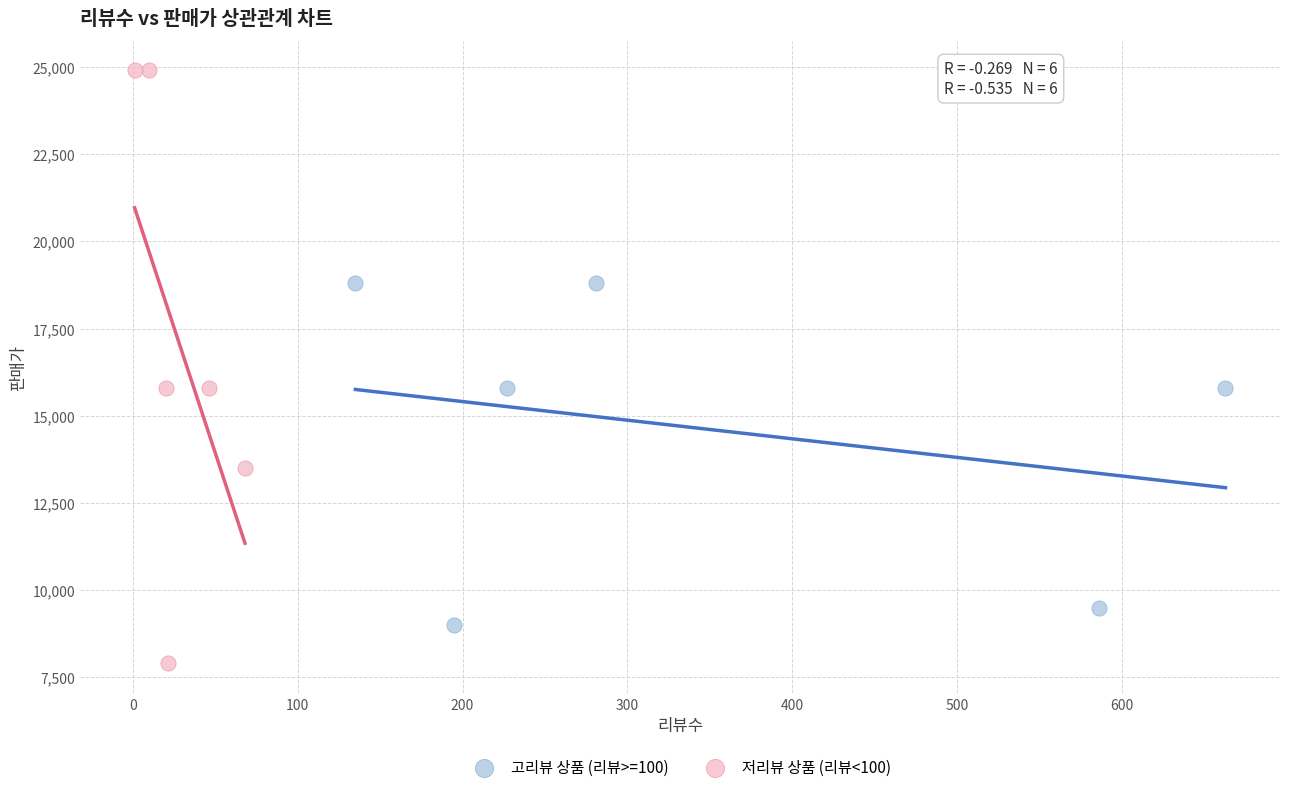

Which series contains the lowest Y value?

저리뷰 상품 (리뷰<100)